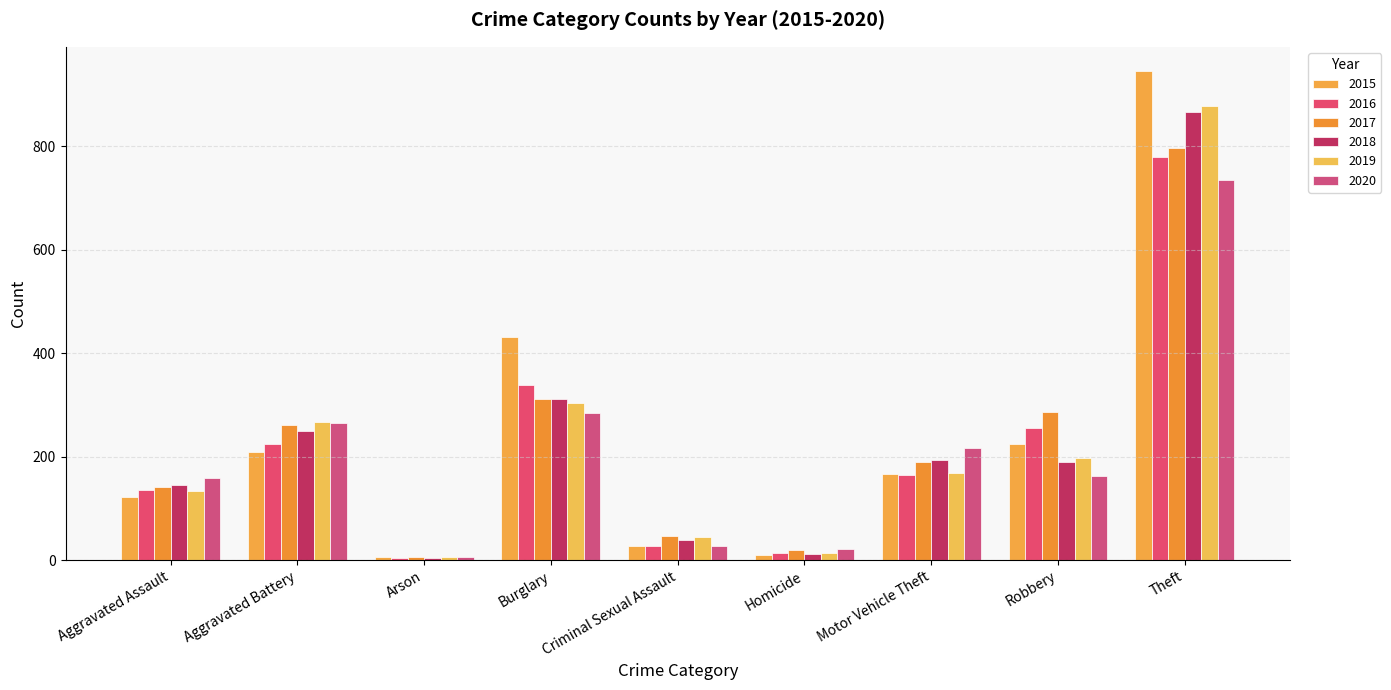

What is the label of the 8th bar from the left?

Robbery